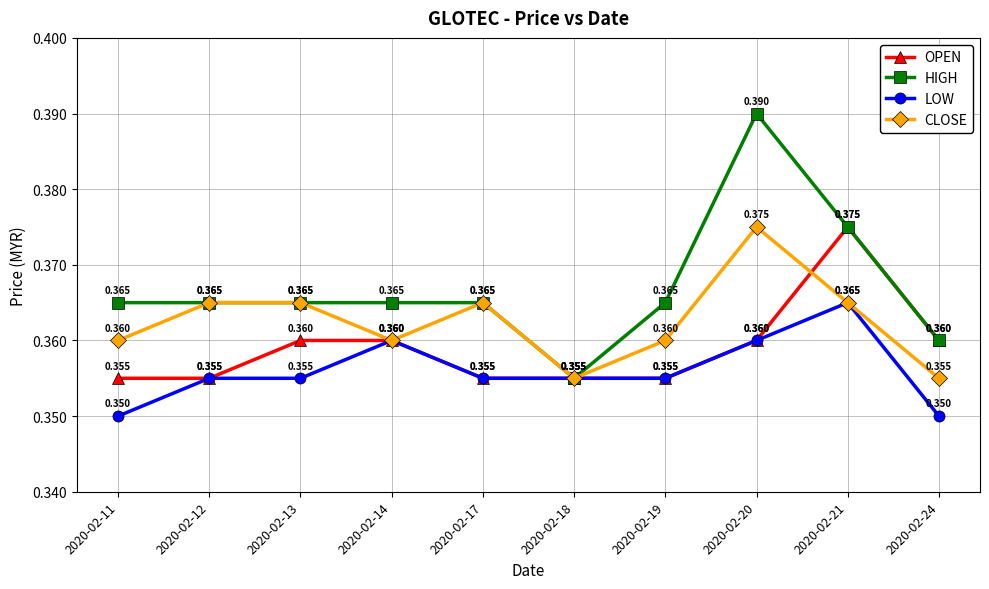

List the series in order of their overall mean, highest first.

HIGH, CLOSE, OPEN, LOW